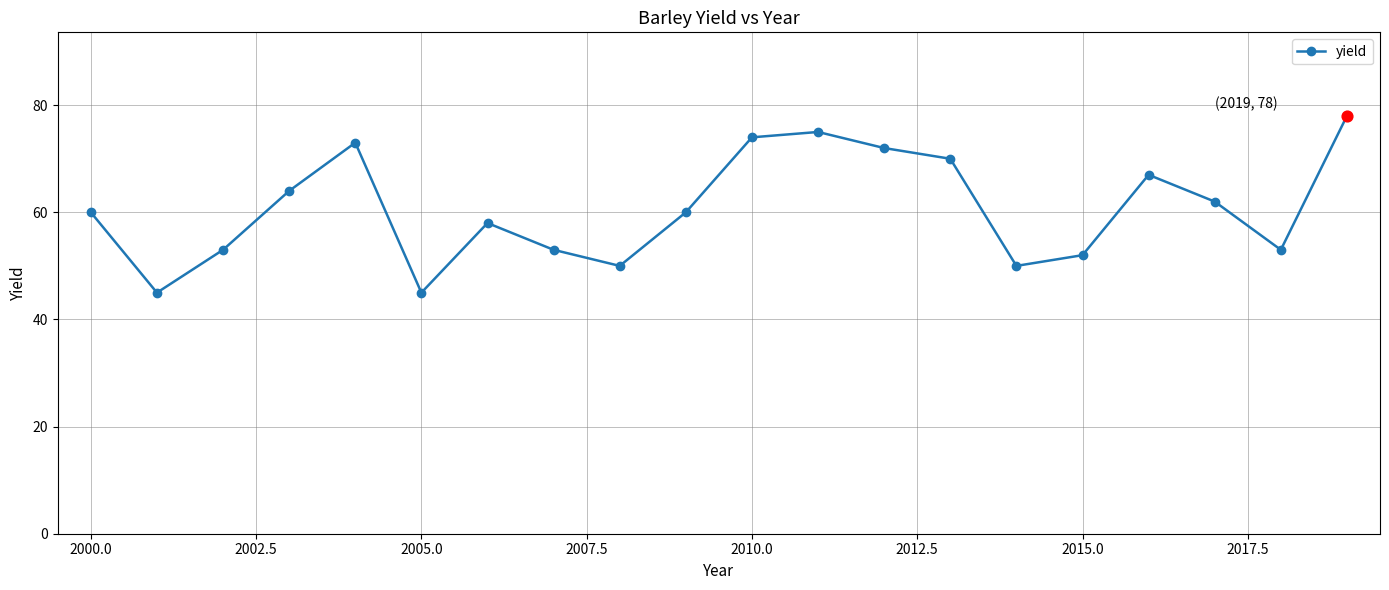

What is the difference between the maximum and minimum values?

33